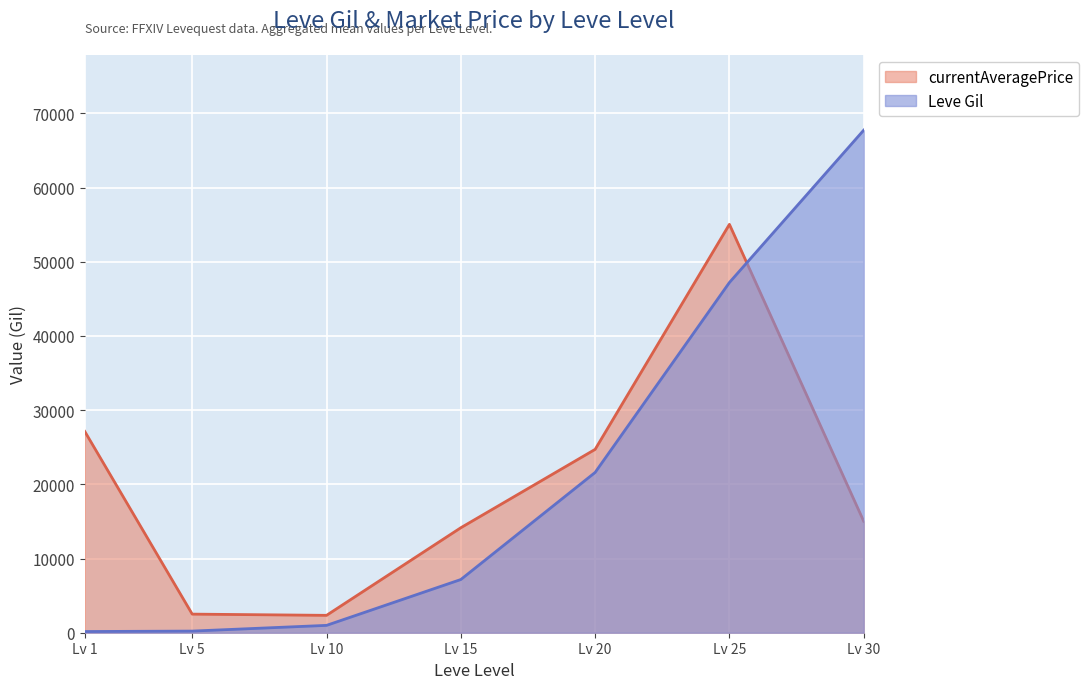

True or false: Leve Gil has more than 2 points higher than both neighbors.

False